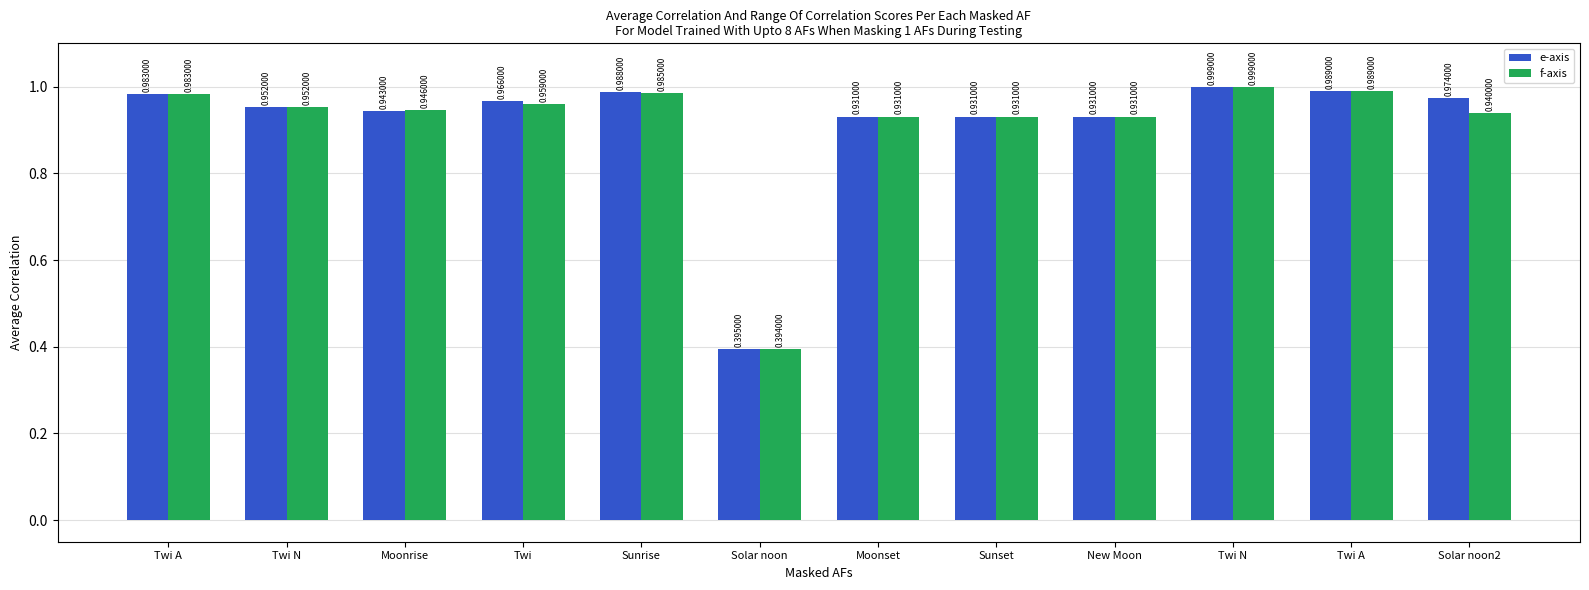

What value does the f-axis series have at Twi?

1.0